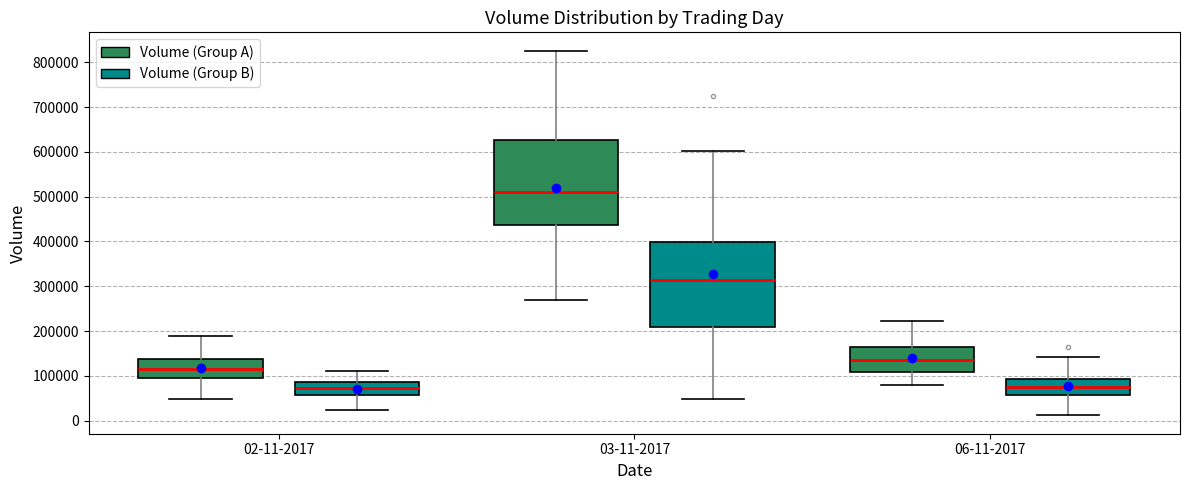

Where is the upper edge of the box for 03-11-2017 (Volume (Group B)) on the y-axis? The values are not printed on the chart, so give them approximately, as read against the axis.

400000